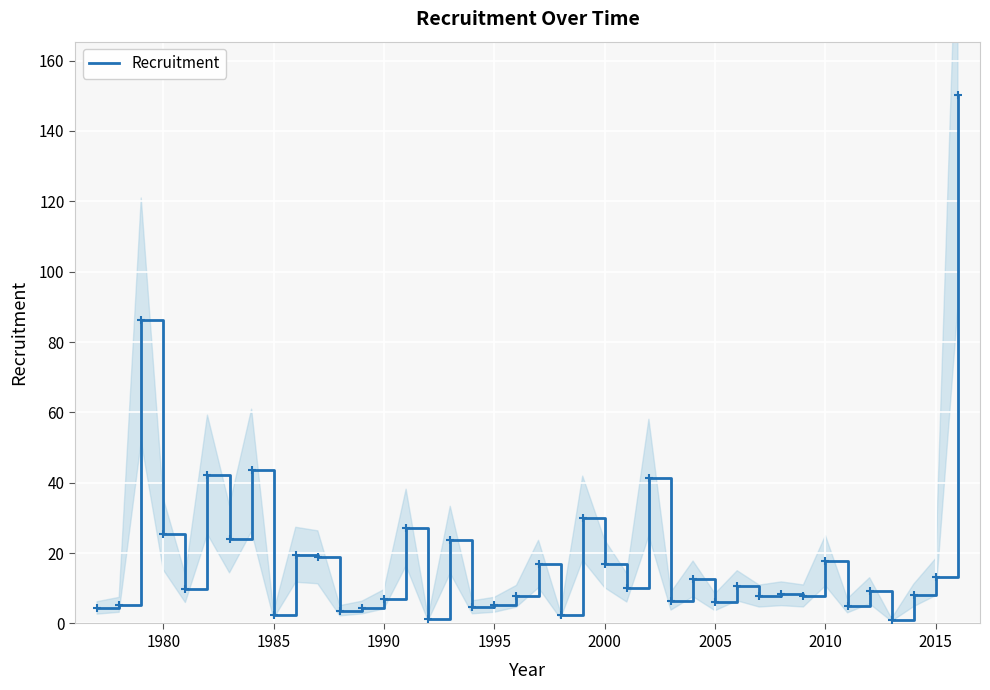

What is the highest value of the Recruitment series?

150.3